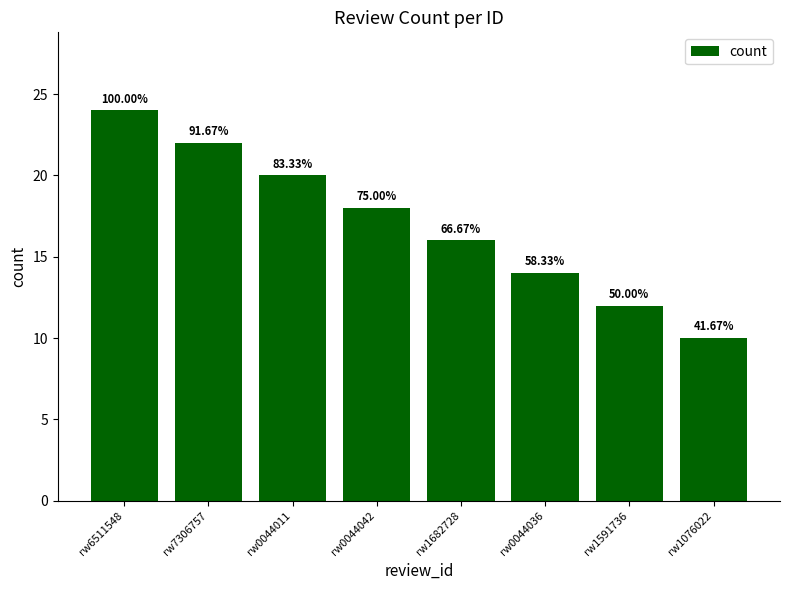

True or false: the data shows 12 at rw1591736.

True